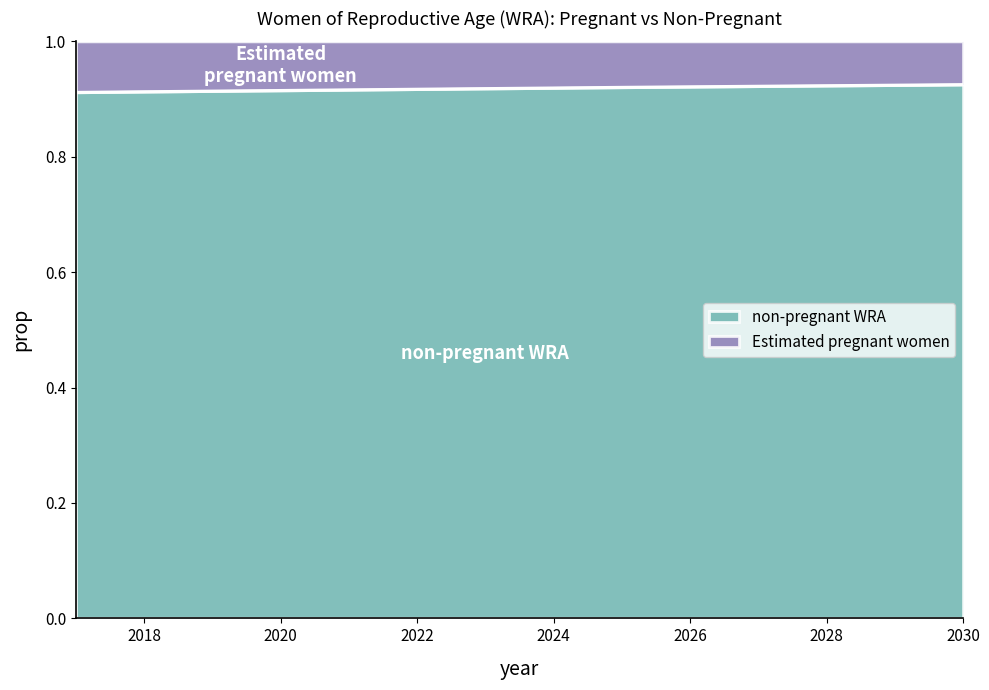

Reading left to right, transcribe all the data shown in this chart.

2017=0.9	2018=0.9	2019=0.9	2020=0.9	2021=0.9	2022=0.9	2023=0.9	2024=0.9	2025=0.9	2026=0.9	2027=0.9	2028=0.9	2029=0.9	2030=0.9